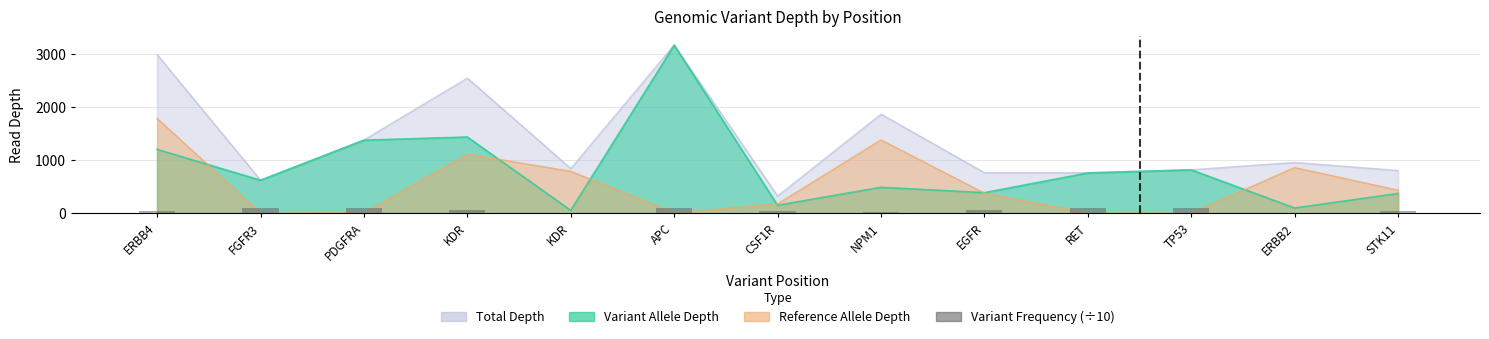

What is the label of the 7th bar from the right?

CSF1R